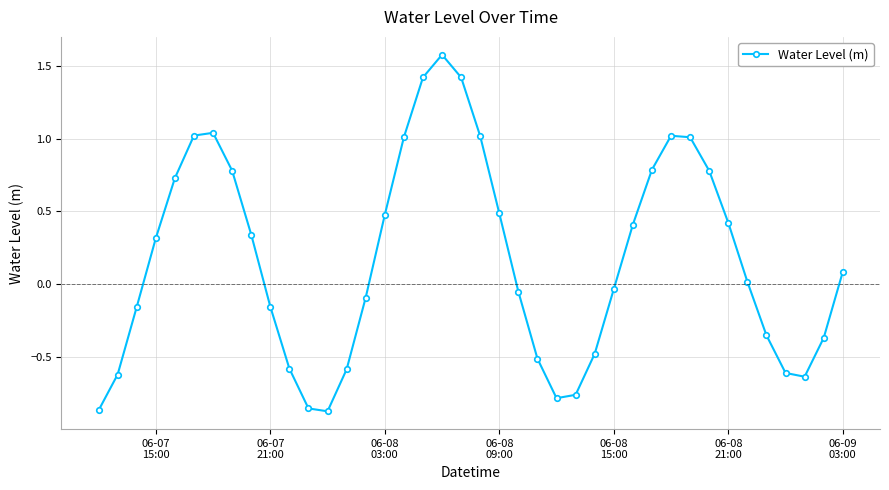

What is the maximum value shown in the chart?

1.6